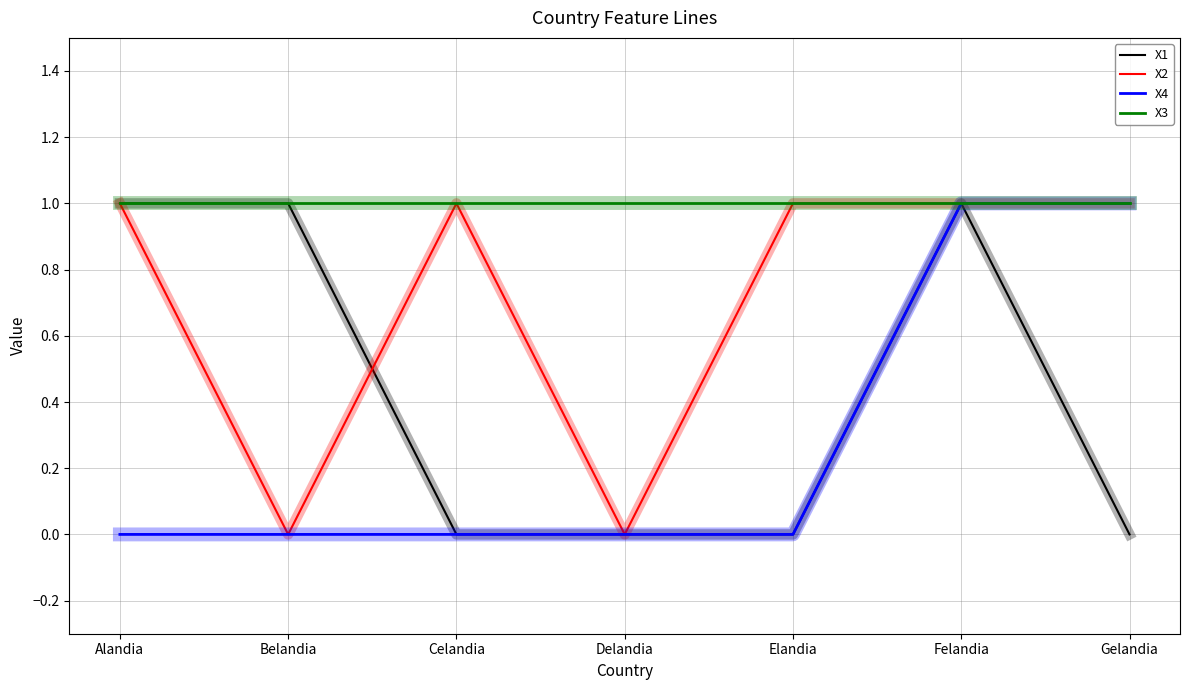

Is this an area chart (filled region under the line)?

No